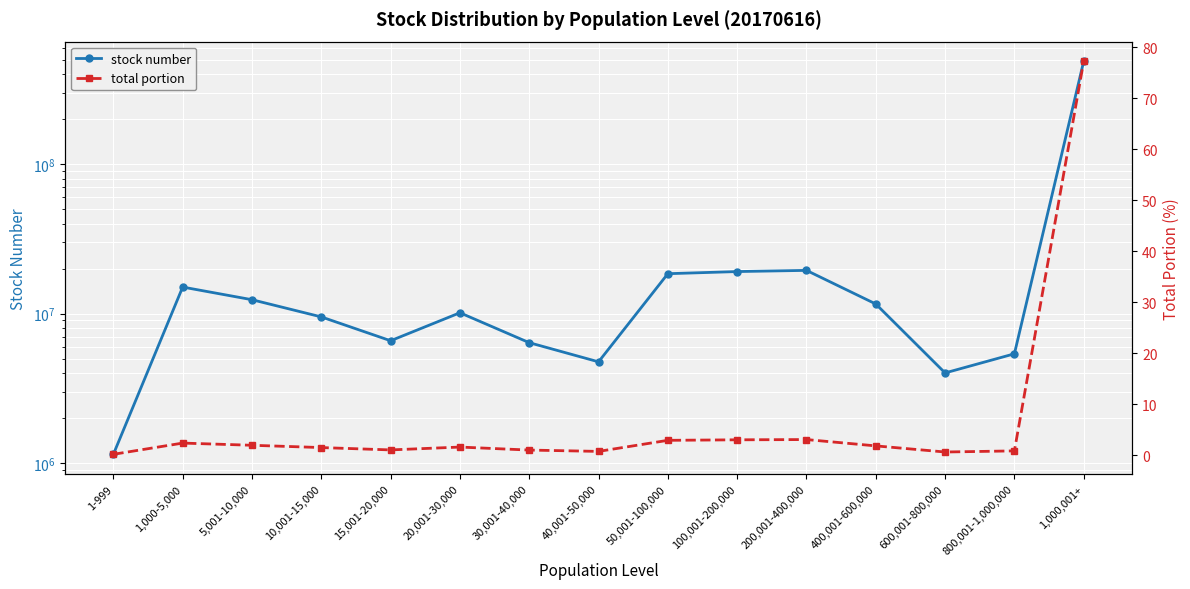

What is the sum of the total portion values at 30,001-40,000 and 1,000,001+?

78.2